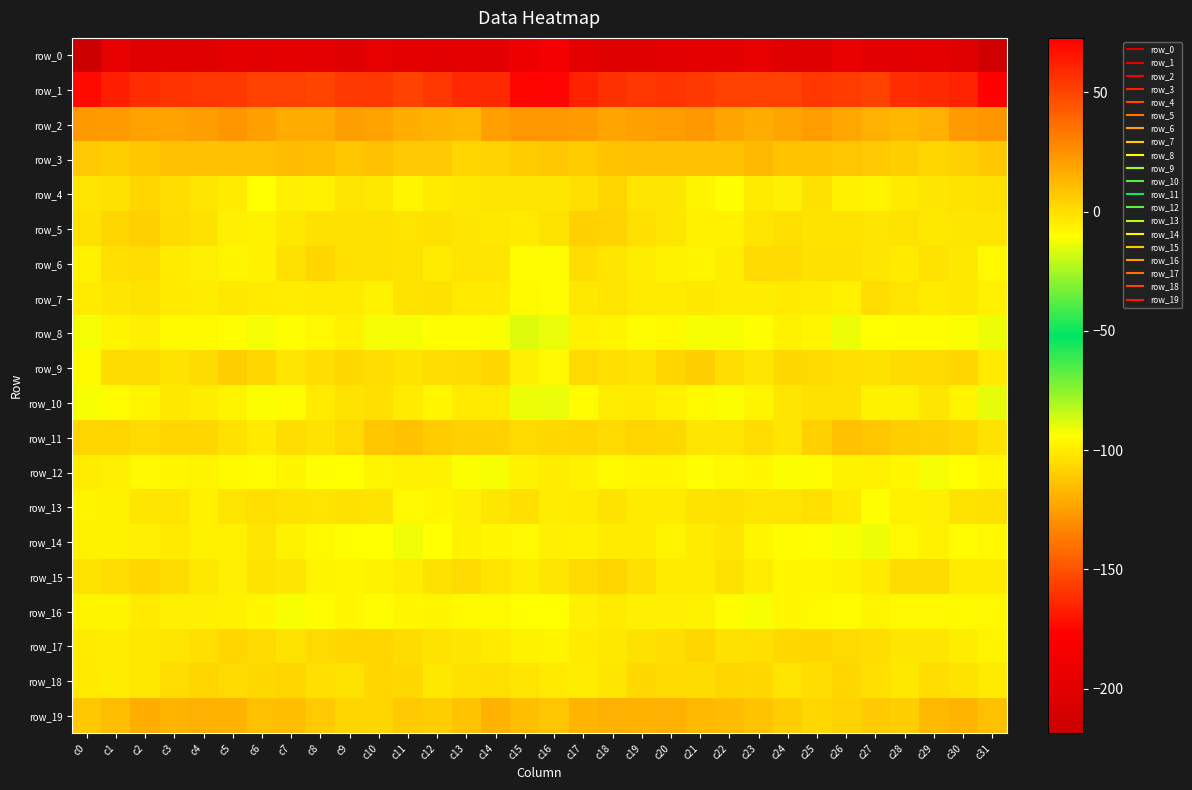

What is the sum of the row_4 values at c20 and c13?

-5.9